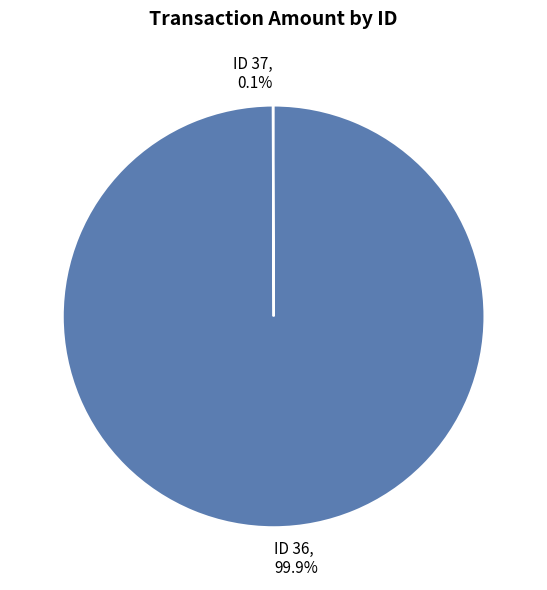

Which slice is the largest?

ID 36, 99.9%